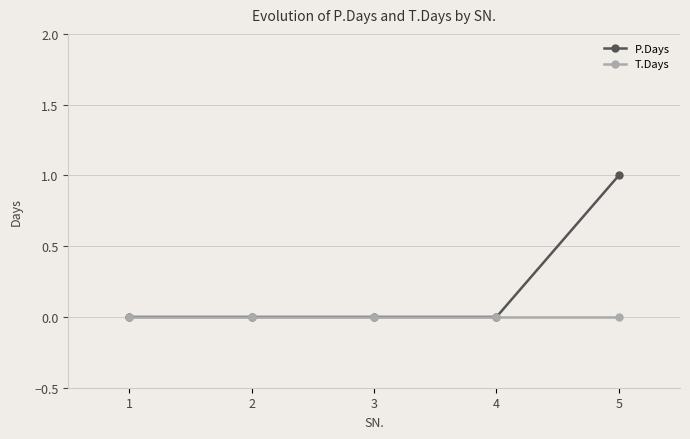

True or false: P.Days has more than 1 interior local peaks.

False